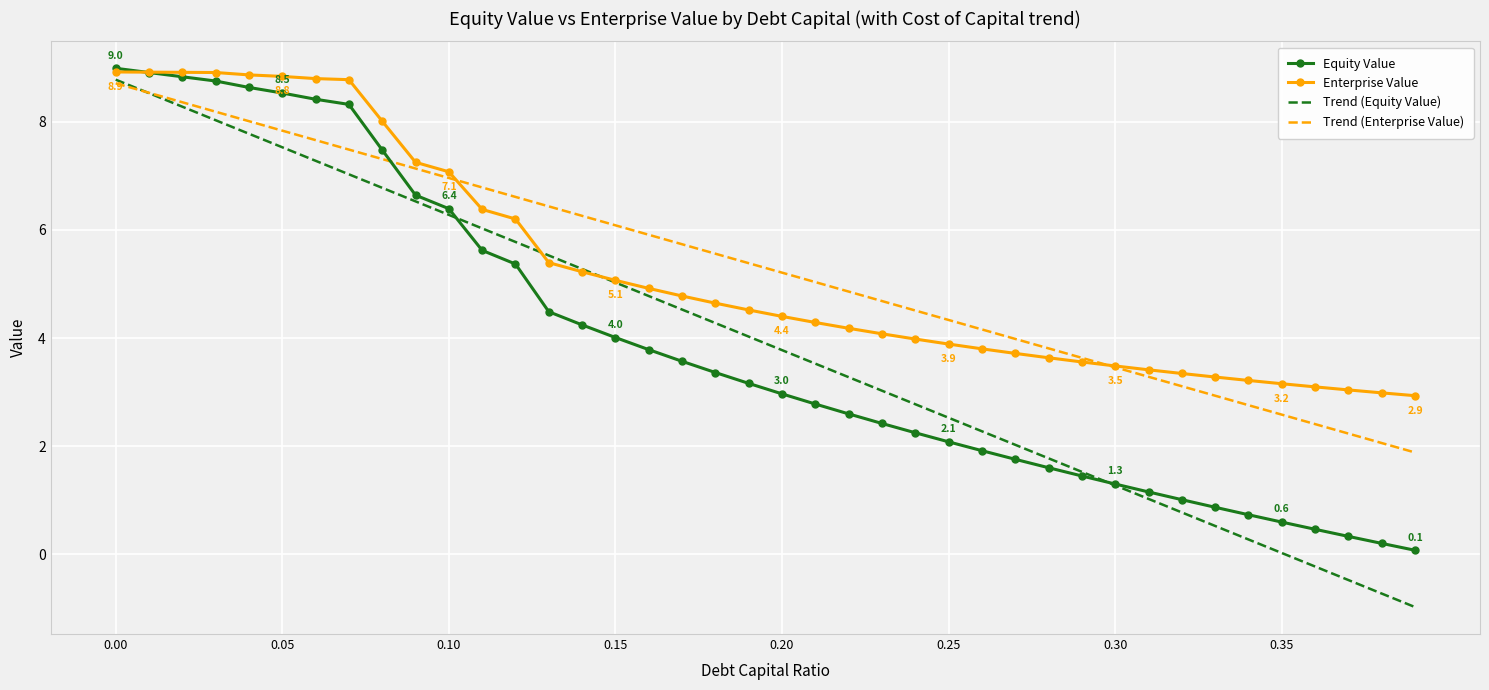

What are all the series names shown in the legend?

Equity Value, Enterprise Value, Trend (Equity Value), Trend (Enterprise Value)